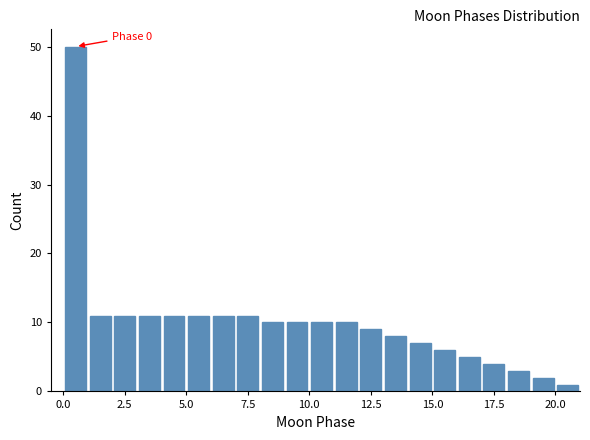

Read against the x-axis, roughly where is the centre of the tallest bar?

0.5